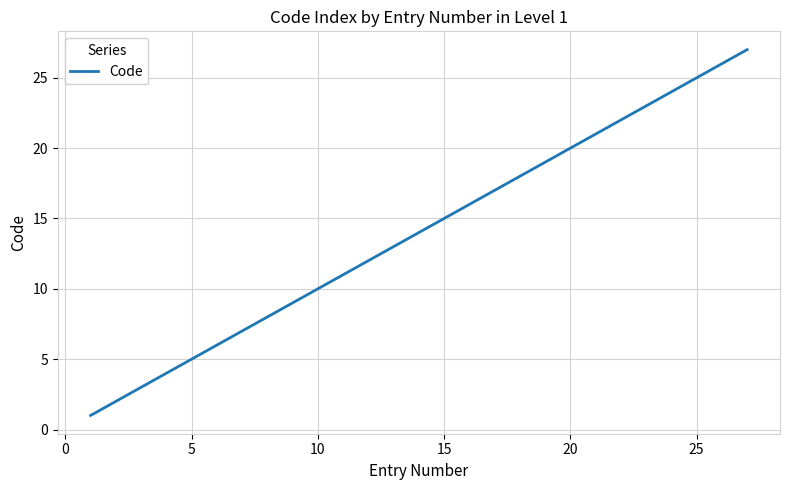

What is the greatest value displayed?

27